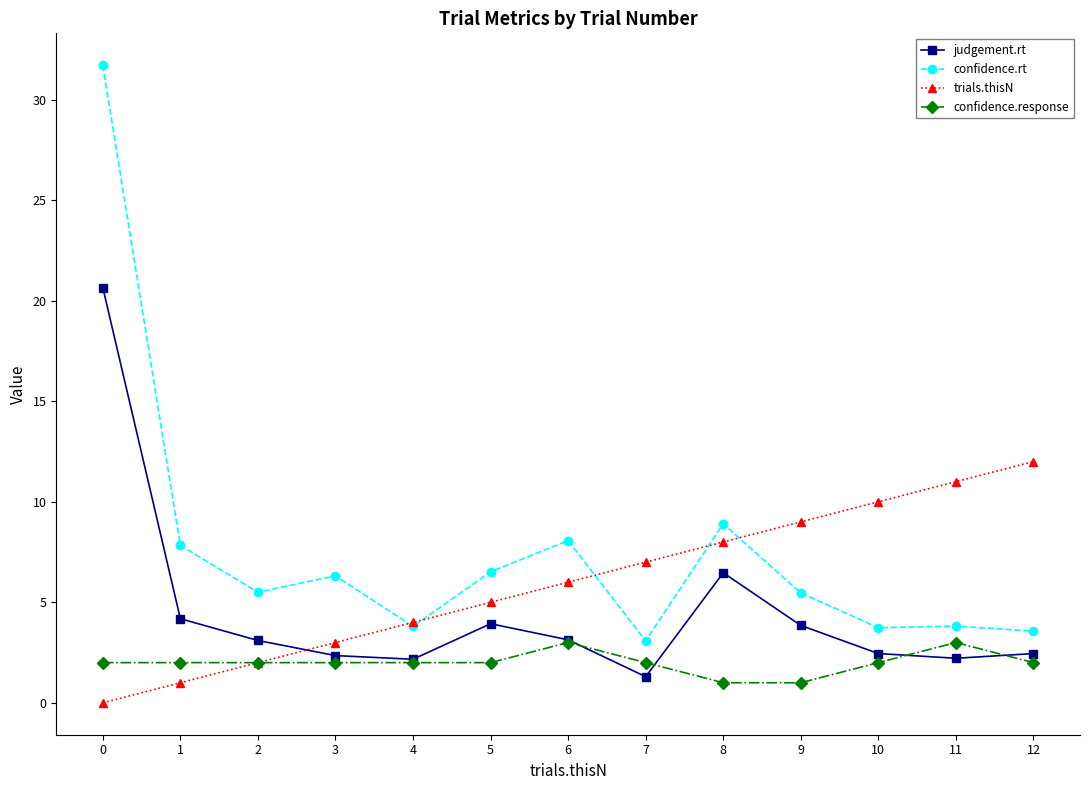

Between 5 and 12, which series saw the biggest shift?

trials.thisN